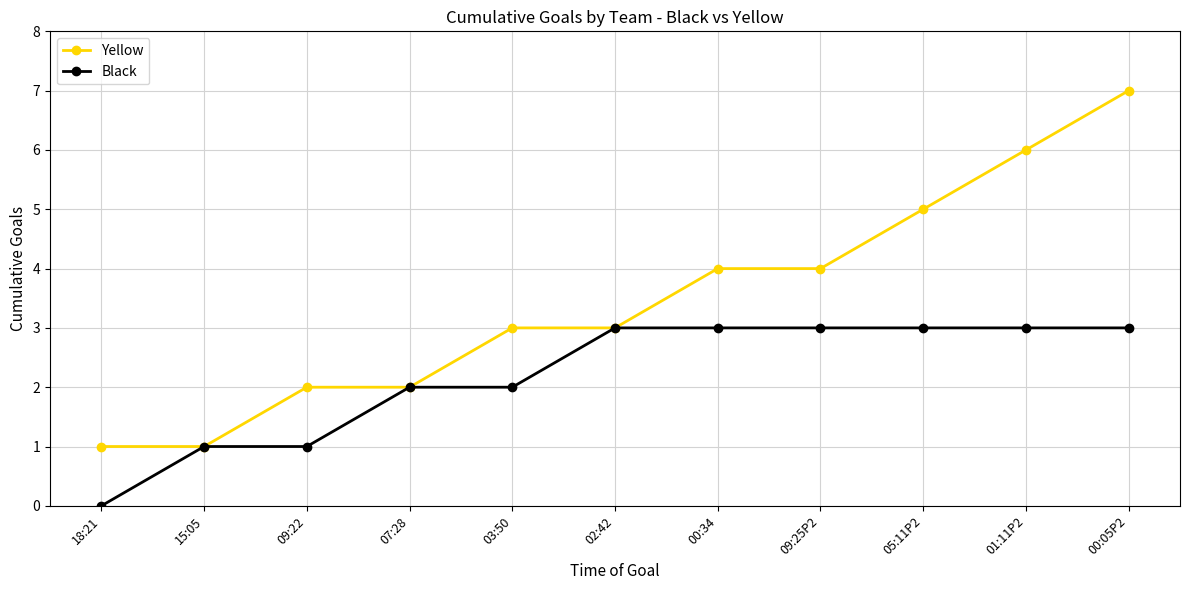

Which category has the lowest value across all series?

18:21